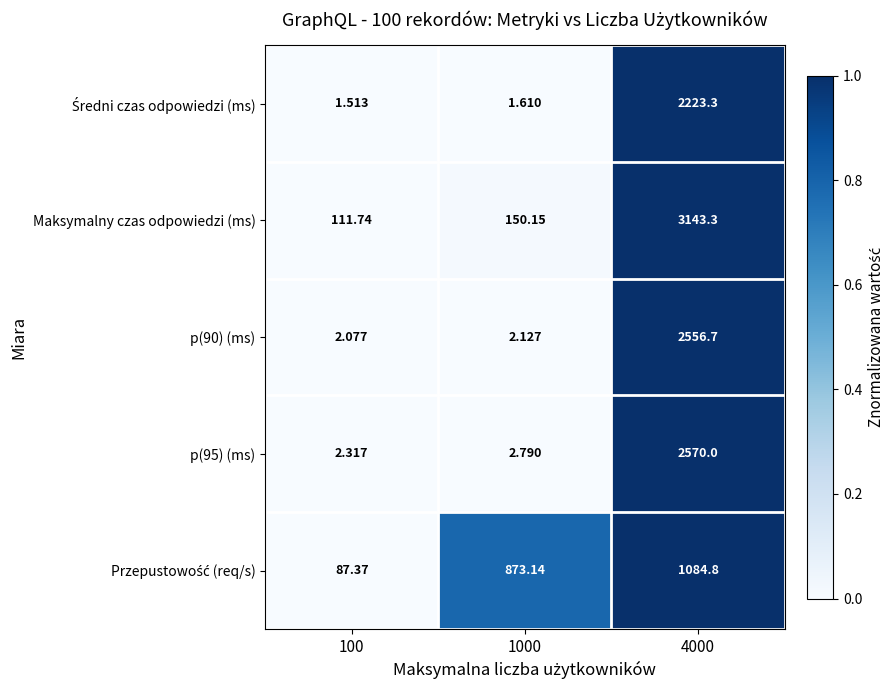

At which category is the sum across all series the highest?

4000